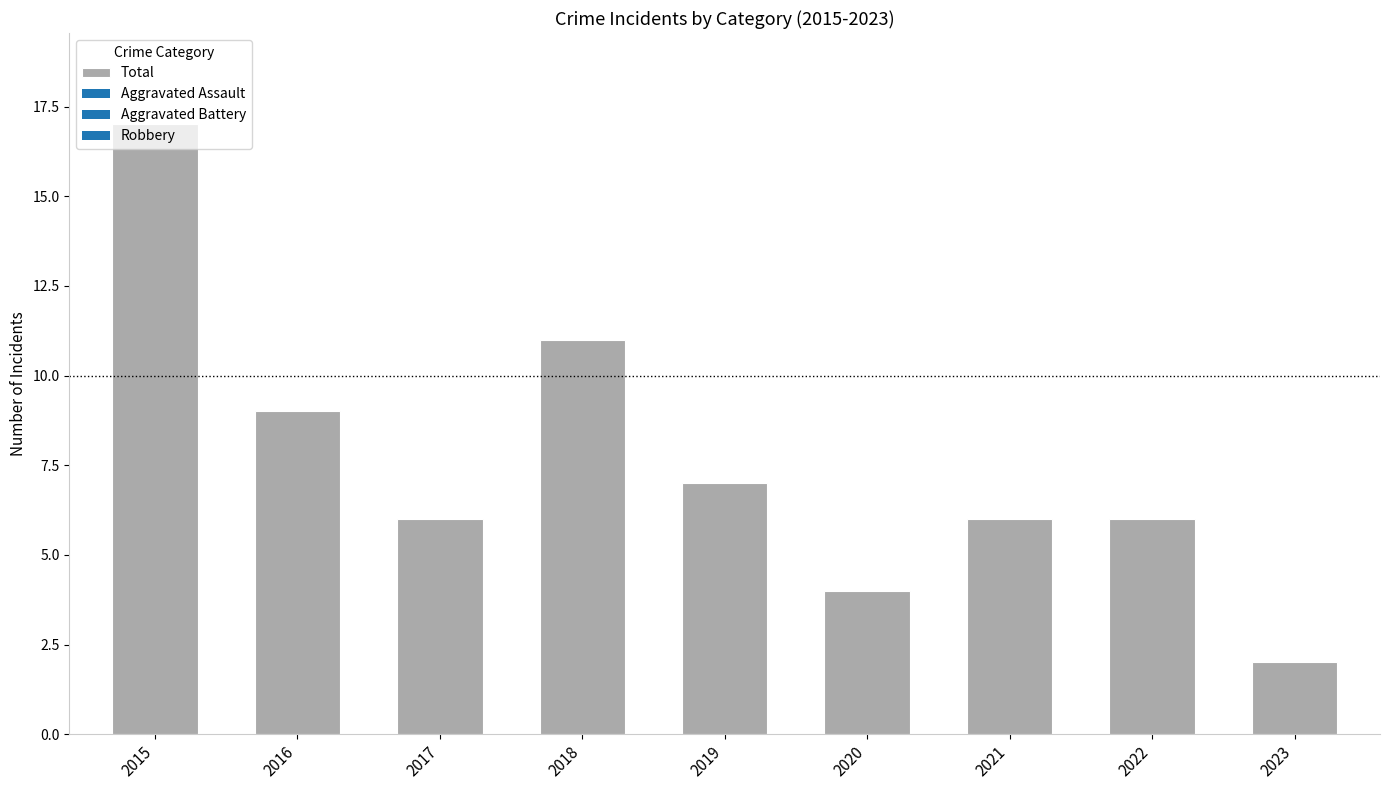

What is the change in value from 2017 to 2020?

-2